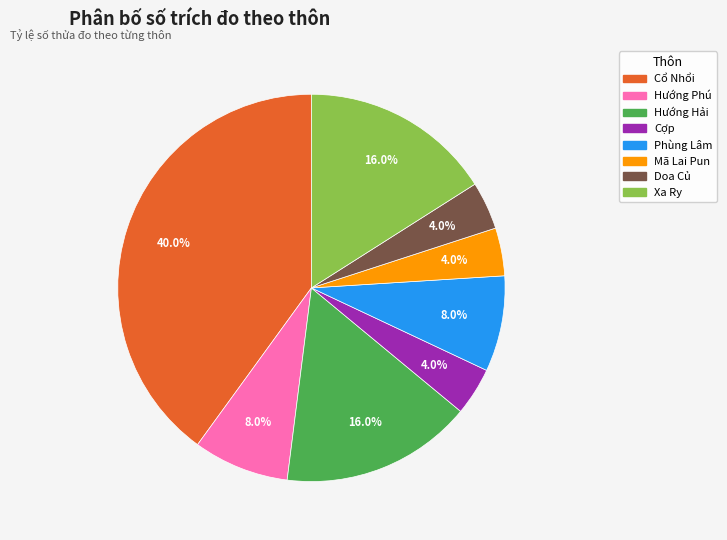

To the nearest percent, what is the difference between the largest and smallest slice percentages?

36%